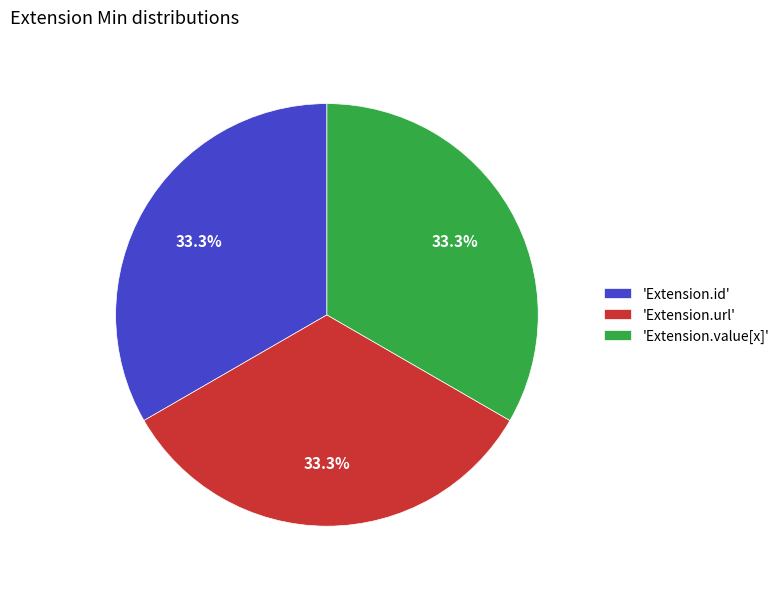

Approximately how many times larger is the value at 'Extension.id' compared to 'Extension.value[x]'?

1.0